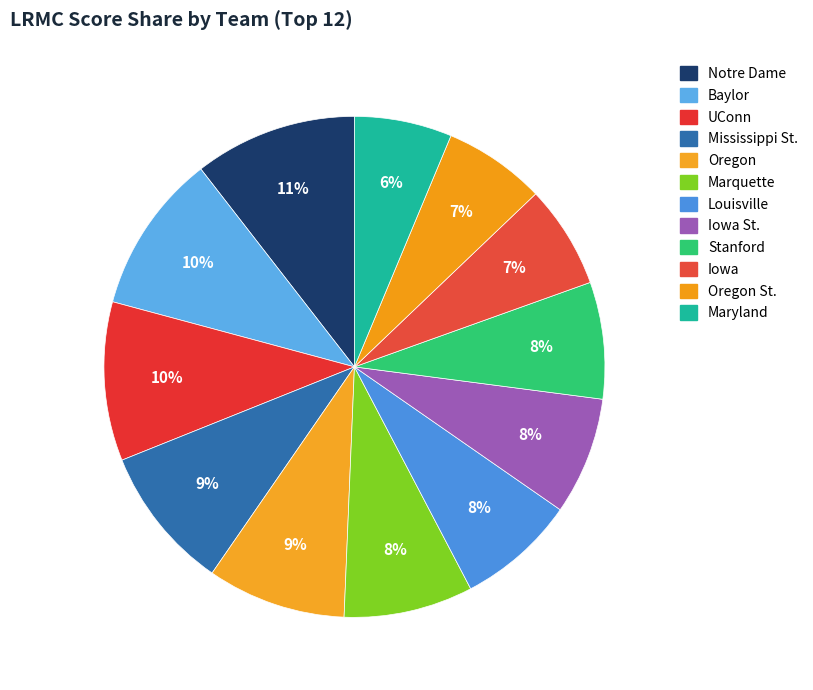

Is Louisville the majority of the pie?

No